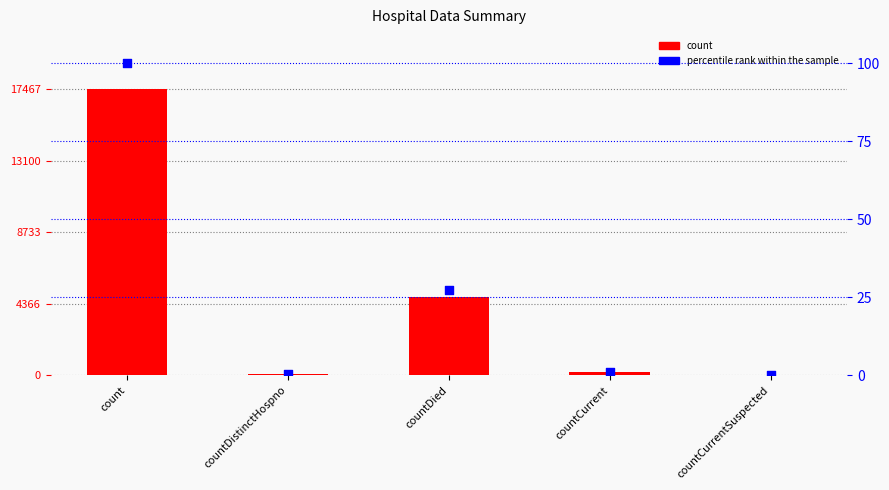

Which series has the largest total across all categories?

count